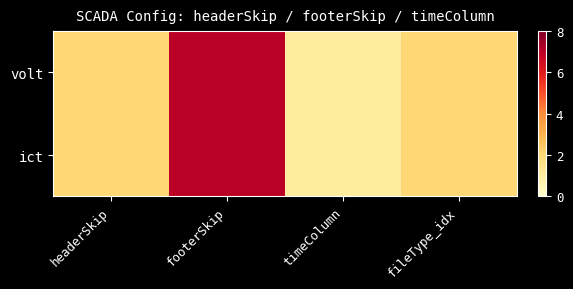

List the series in order of their peak value, lowest first.

volt, ict